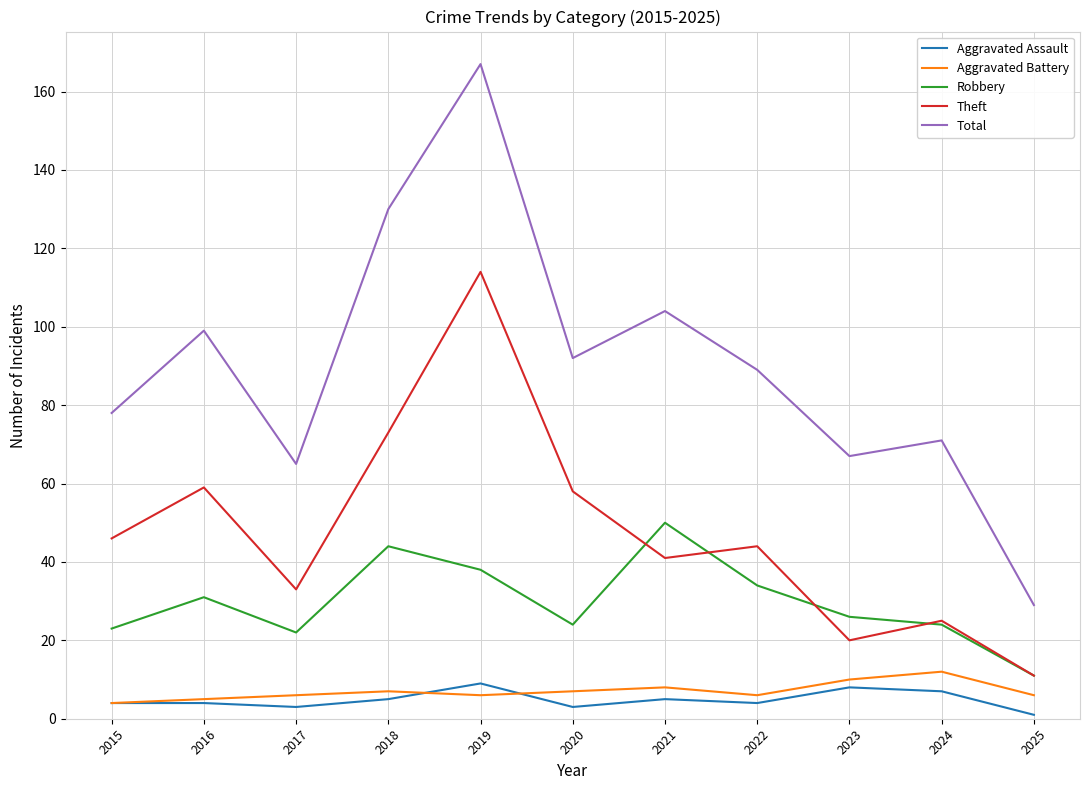

Is it true that Theft equals 12 at 2023?

False